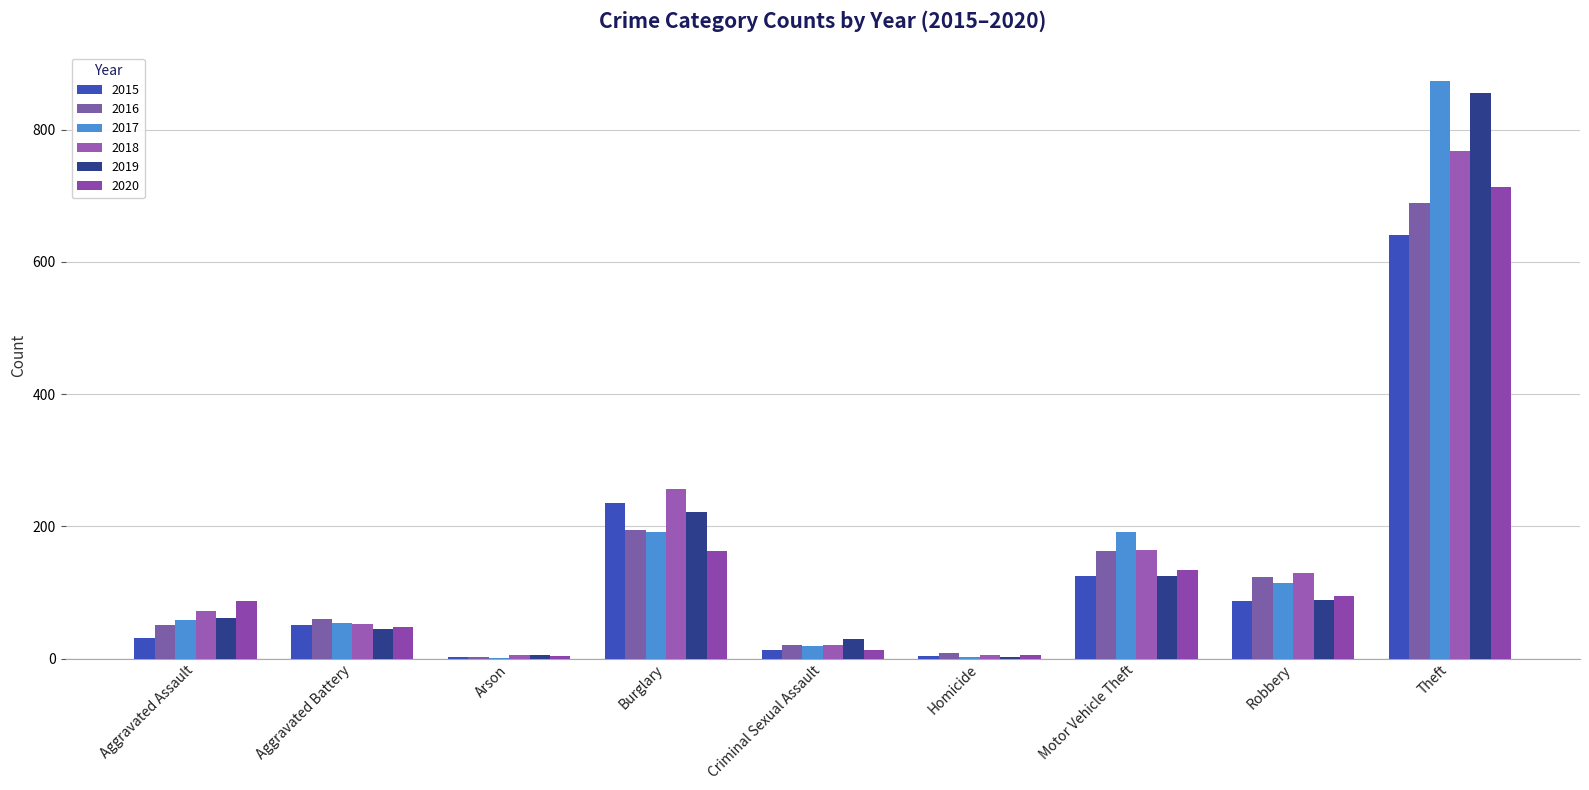

Reading right to left, extract all data points from this chart.

2015: 641	87	125	4	13	236	3	50	31
2016: 689	123	163	8	20	194	3	60	50
2017: 873	115	191	2	19	192	1	54	59
2018: 767	130	164	5	20	257	6	52	72
2019: 855	89	125	3	29	221	5	45	61
2020: 713	94	134	6	13	163	4	48	87